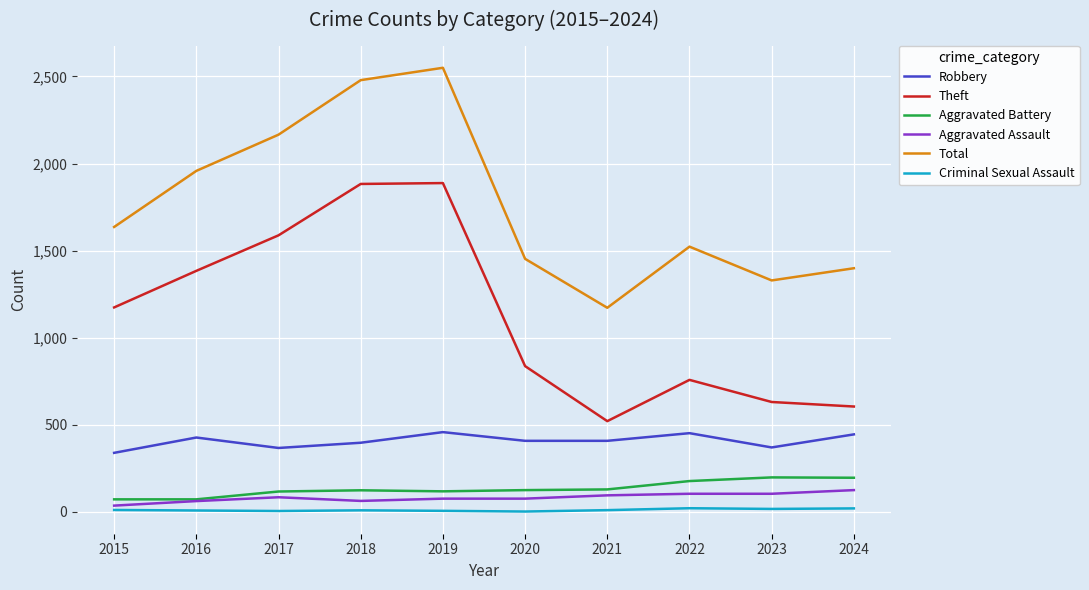

How many lines are shown in the chart?

6